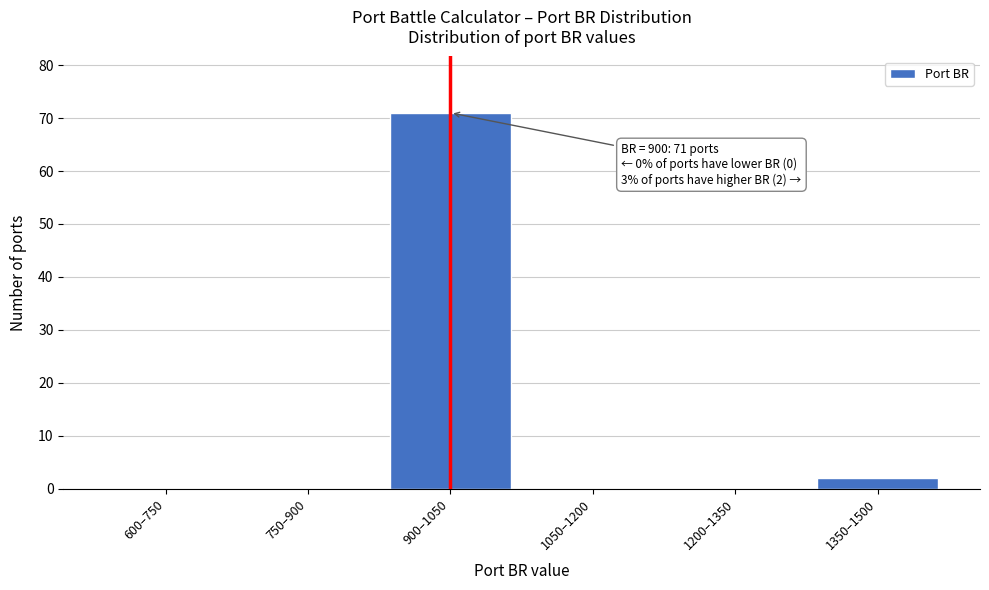

Reading right to left, extract all data points from this chart.

1350–1500=2	1200–1350=0	1050–1200=0	900–1050=71	750–900=0	600–750=0